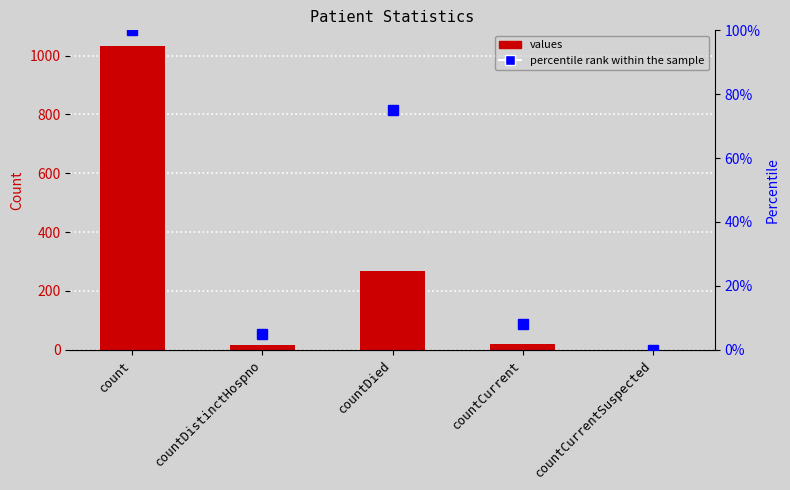

At which label does values reach its minimum?

countCurrentSuspected